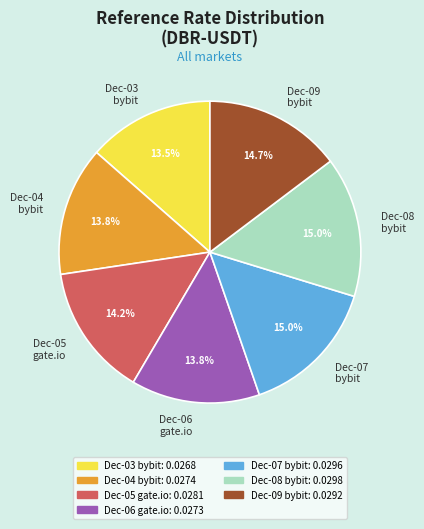

How much of the chart is everything except Dec-06 gate.io?

86.2%